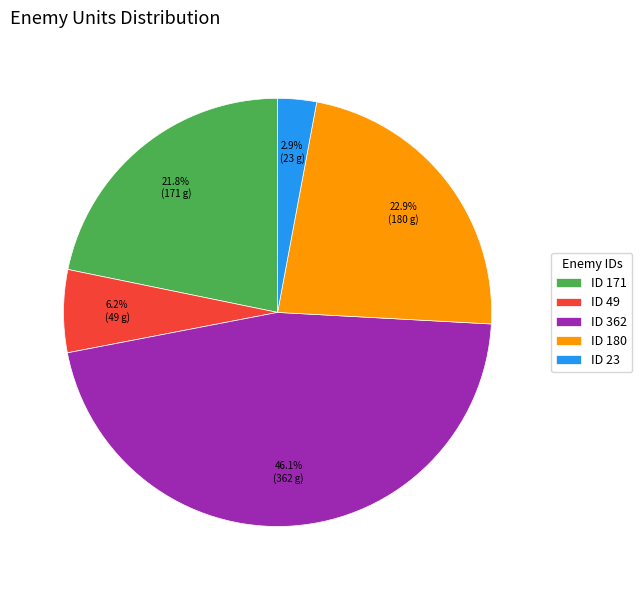

How much of the chart is everything except ID 362?

53.9%